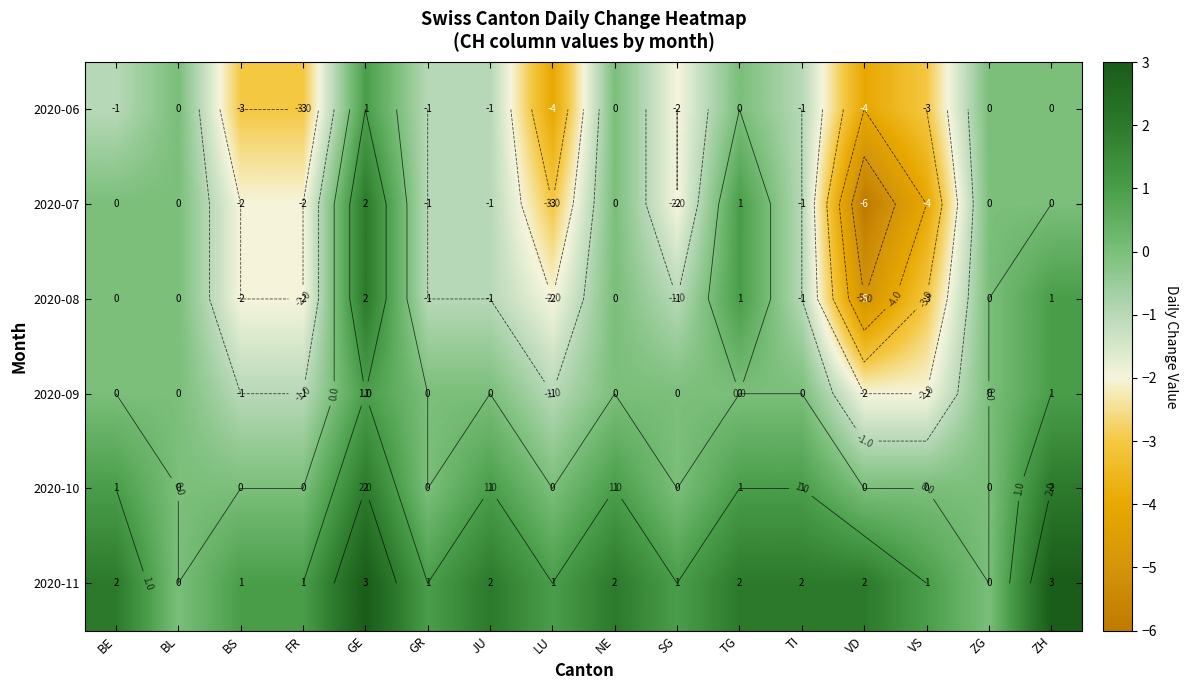

Which series has the largest range (max minus min)?

2020-07